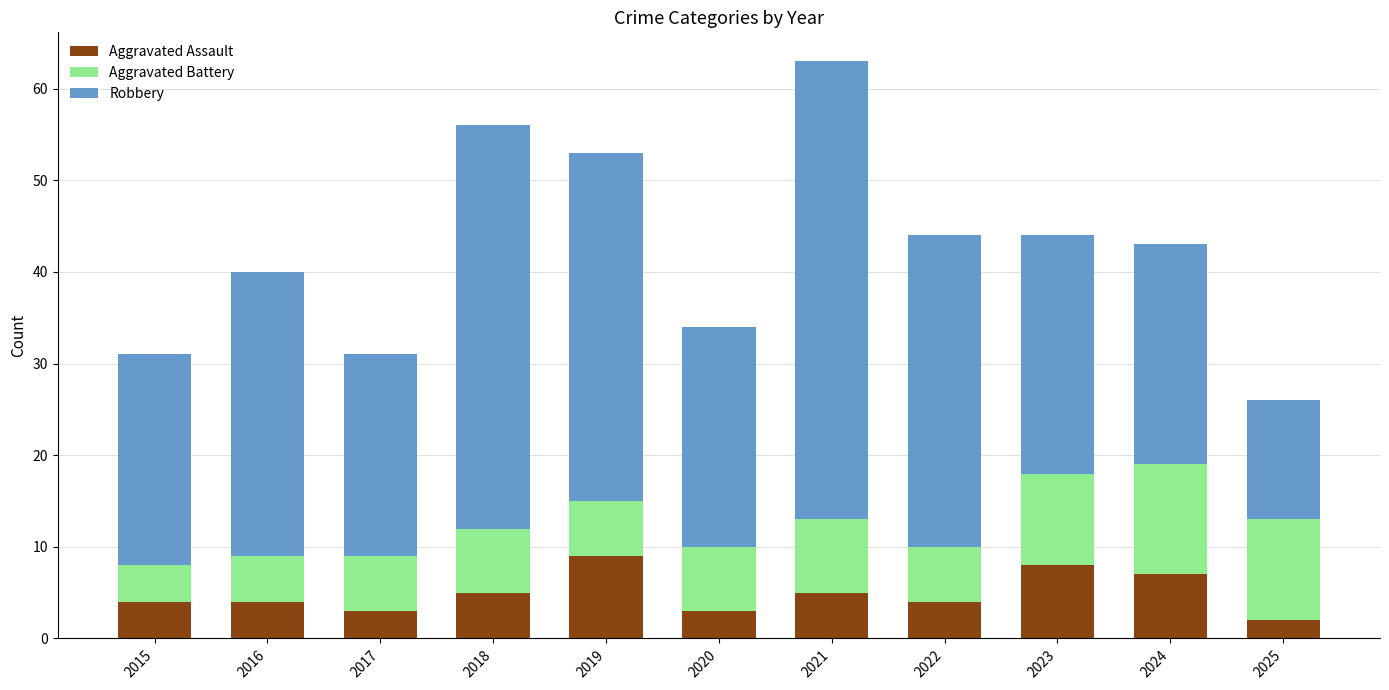

How many Aggravated Assault values are between 3 and 7?

8